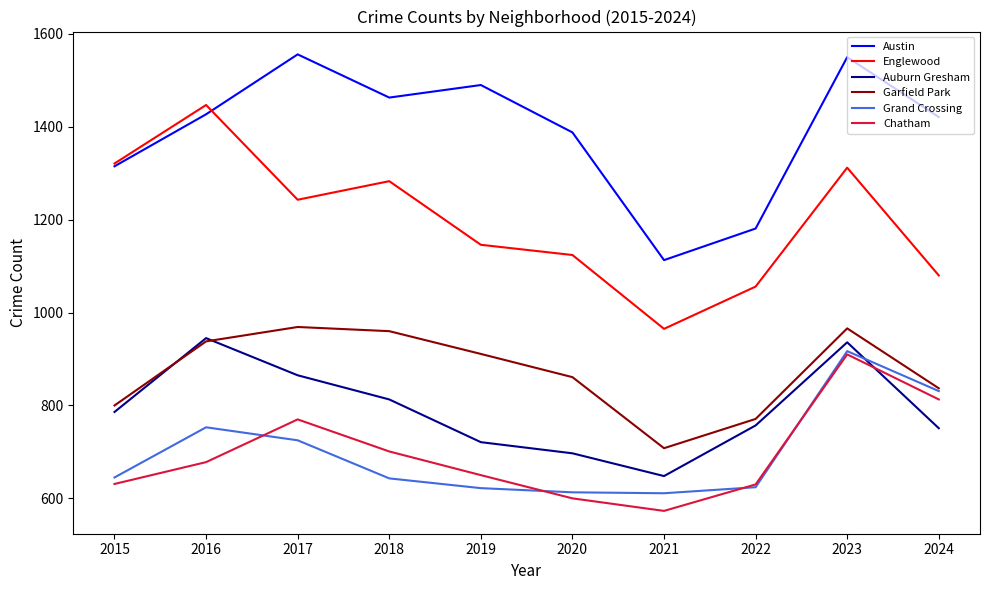

The value of Auburn Gresham at 2015 is 168. True or false?

False